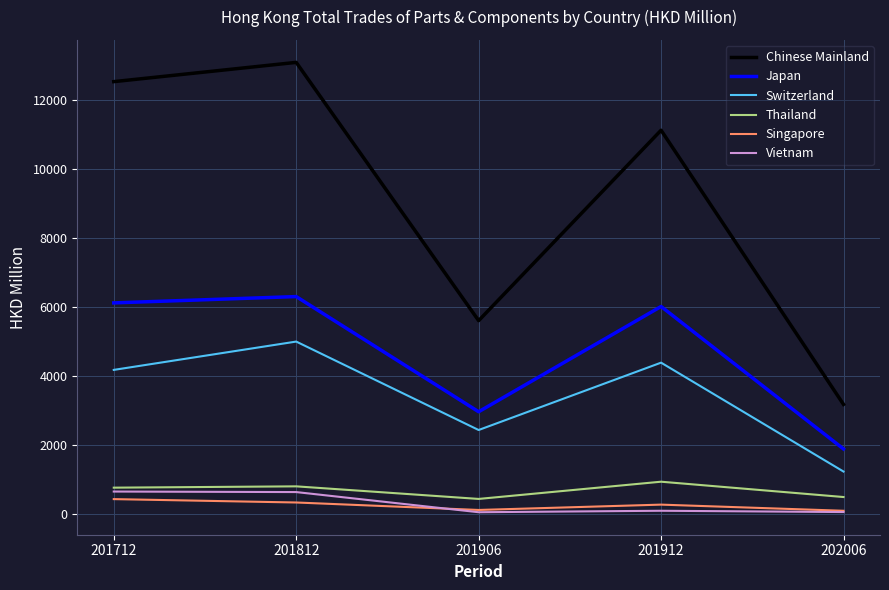

Does the chart display data point markers on the line(s)?

No